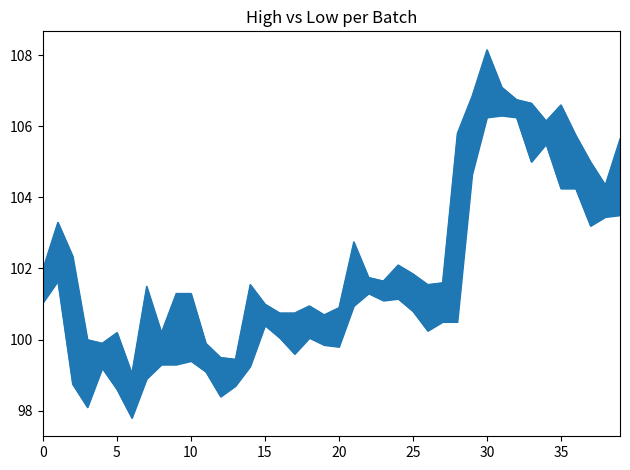

What is the difference between the maximum and minimum values in the High_line series?

9.1